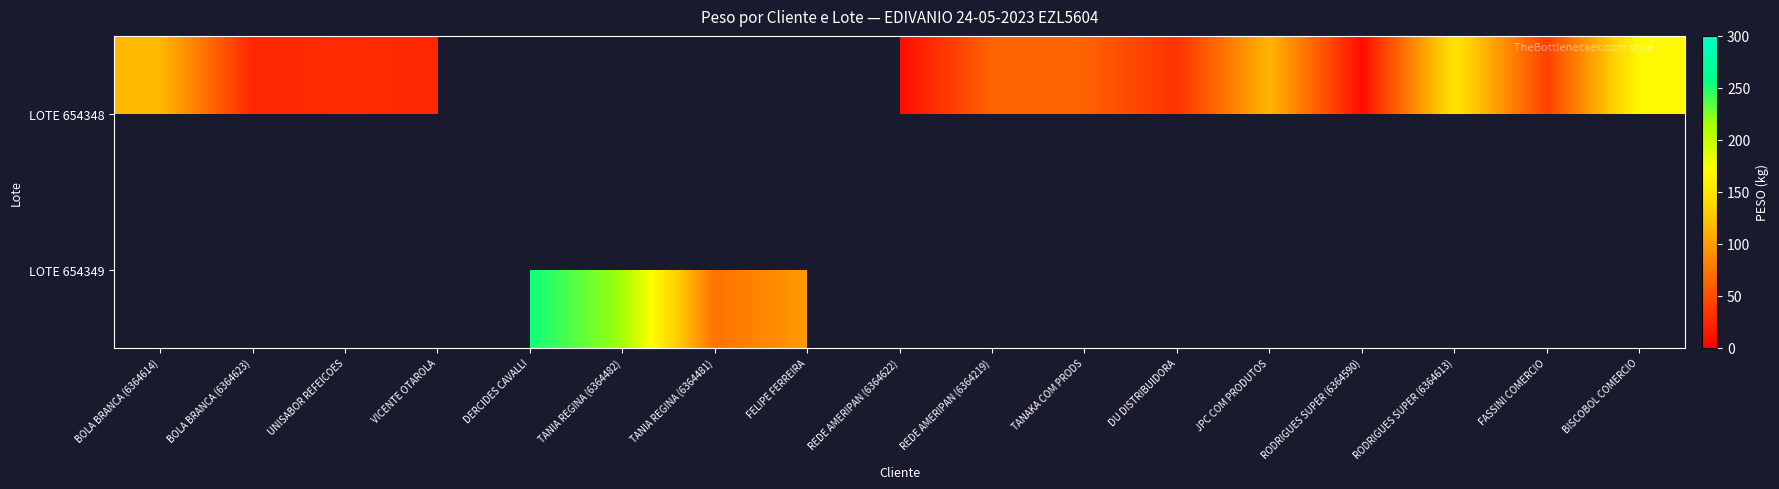

How many positive values does the LOTE 654349 series have?

4